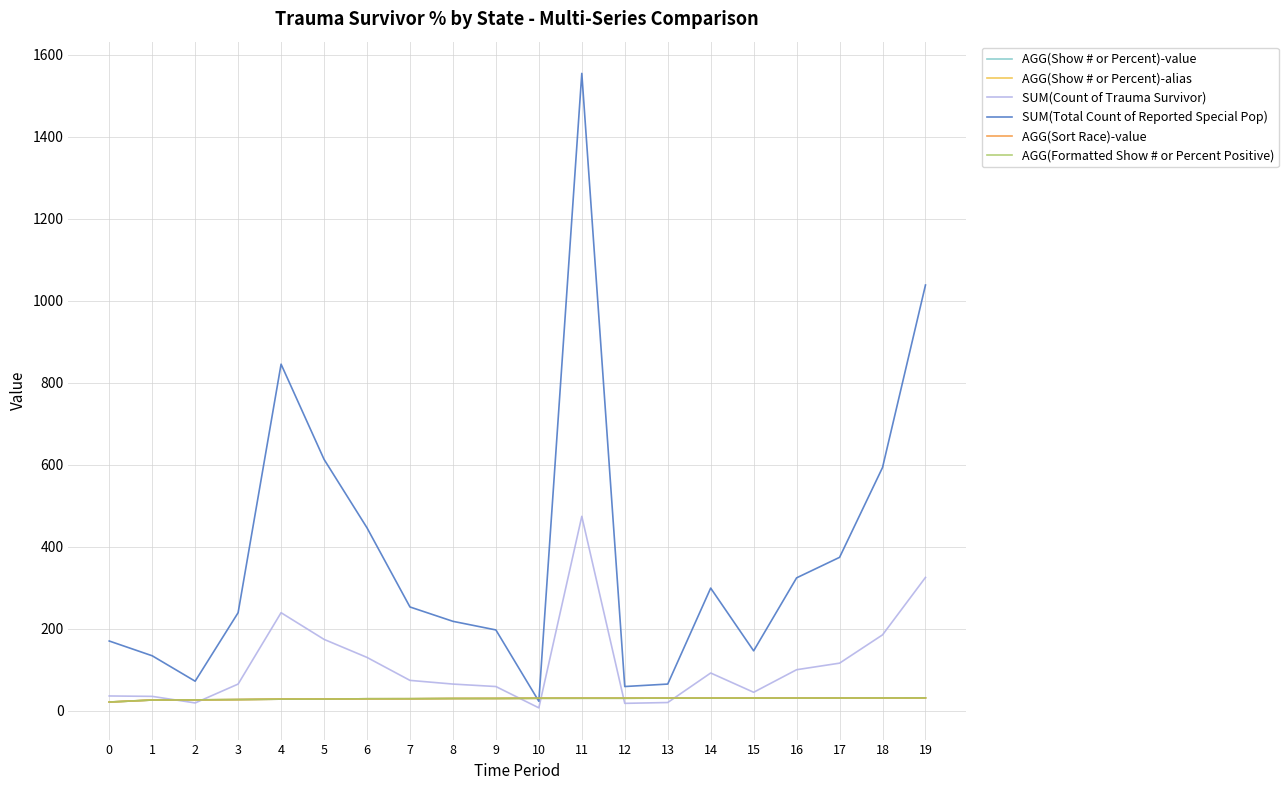

What is the sum of the AGG(Show # or Percent)-alias values at 15 and 18?

62.0